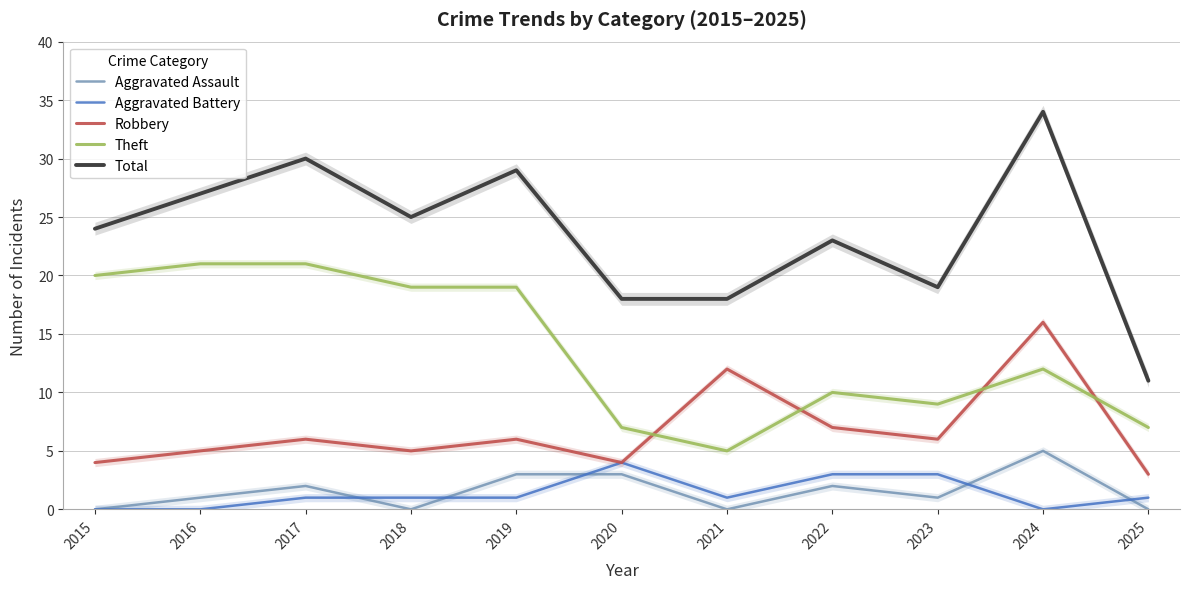

How many series are shown in this chart?

5